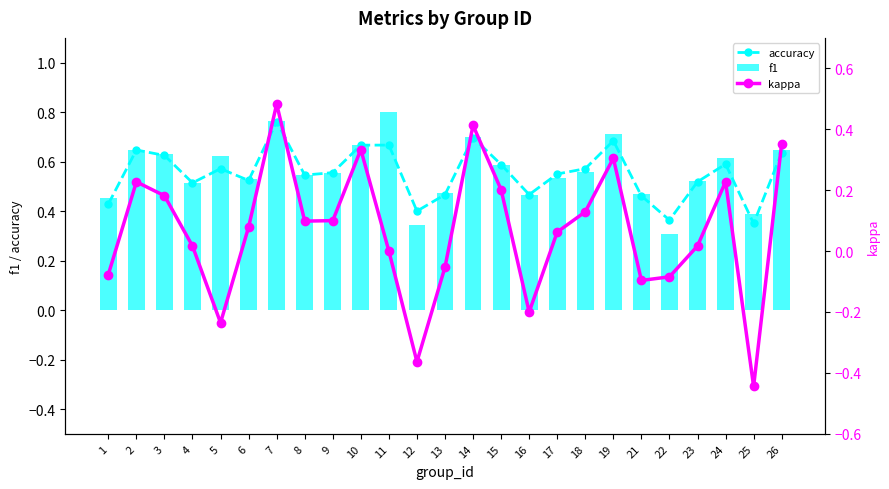

Rank the series by their maximum value, from lowest to highest.

kappa, accuracy, f1